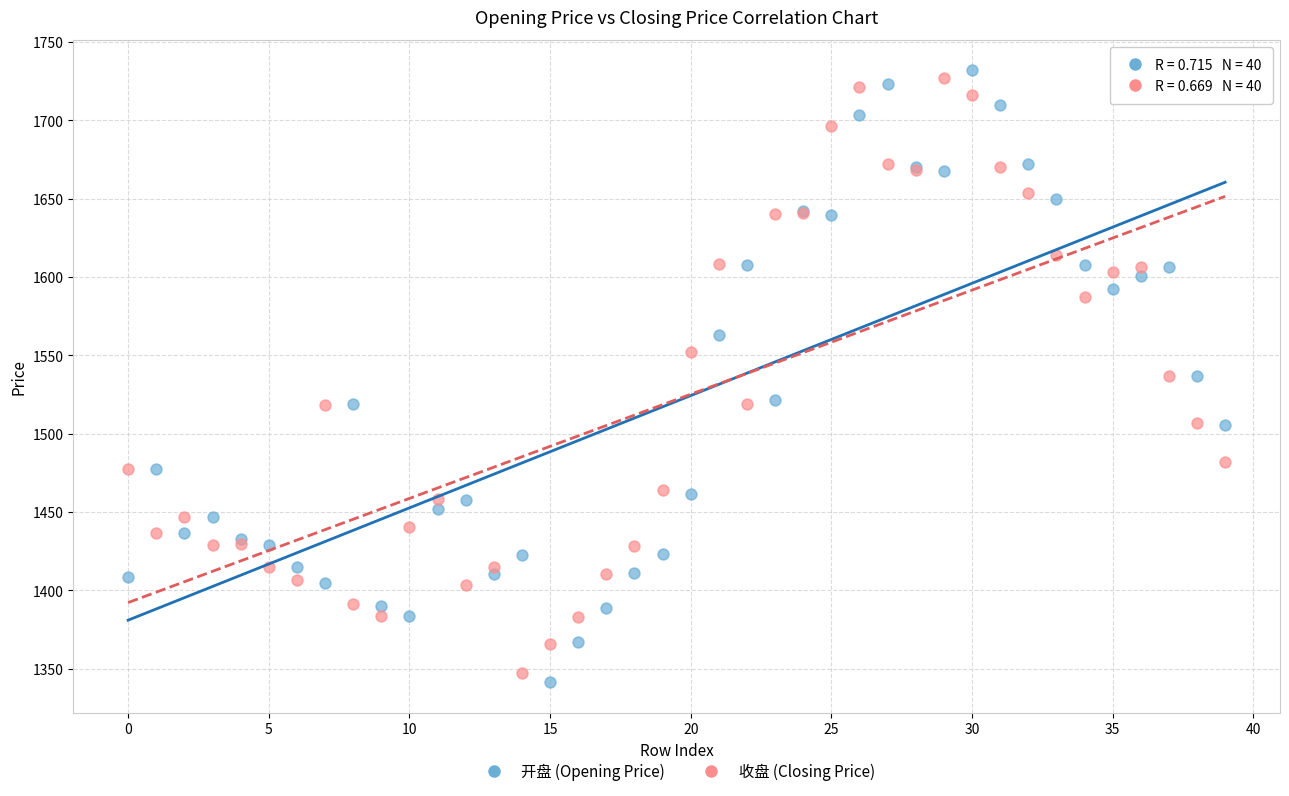

Which series reaches the maximum Y coordinate?

开盘 (Opening Price)